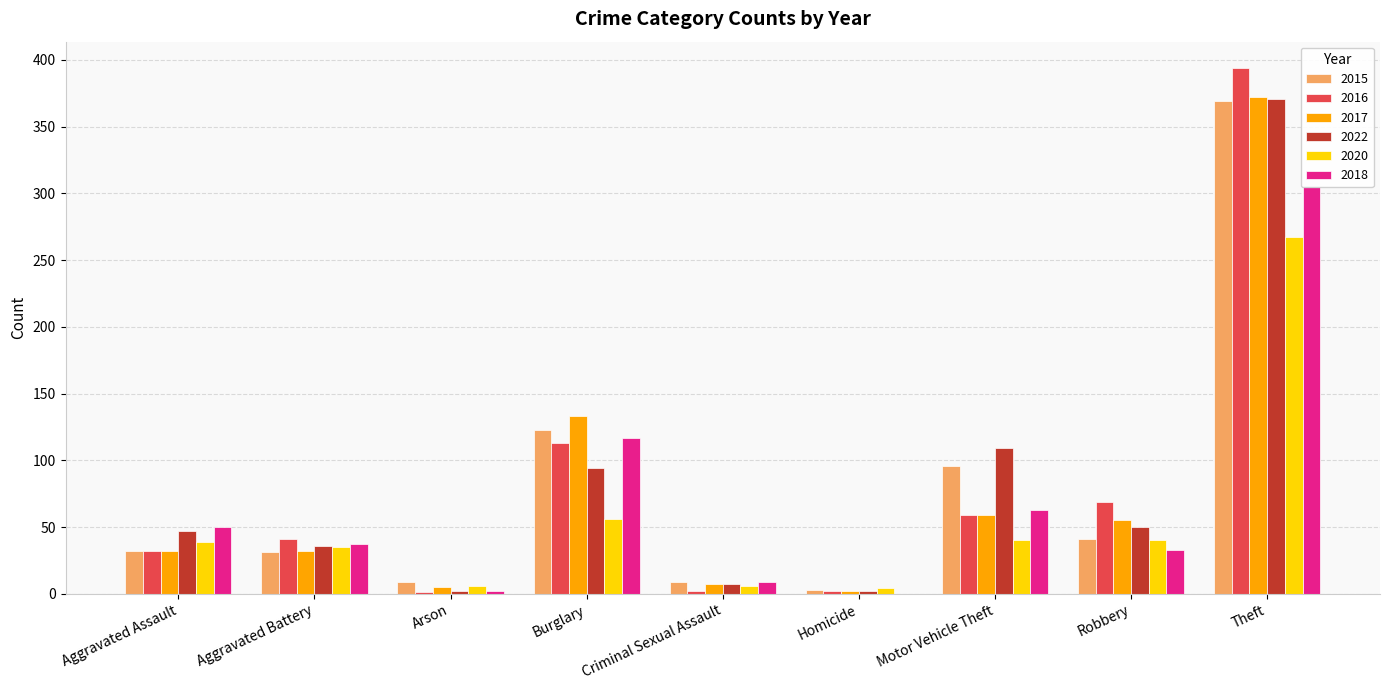

How many groups of bars are there?

9